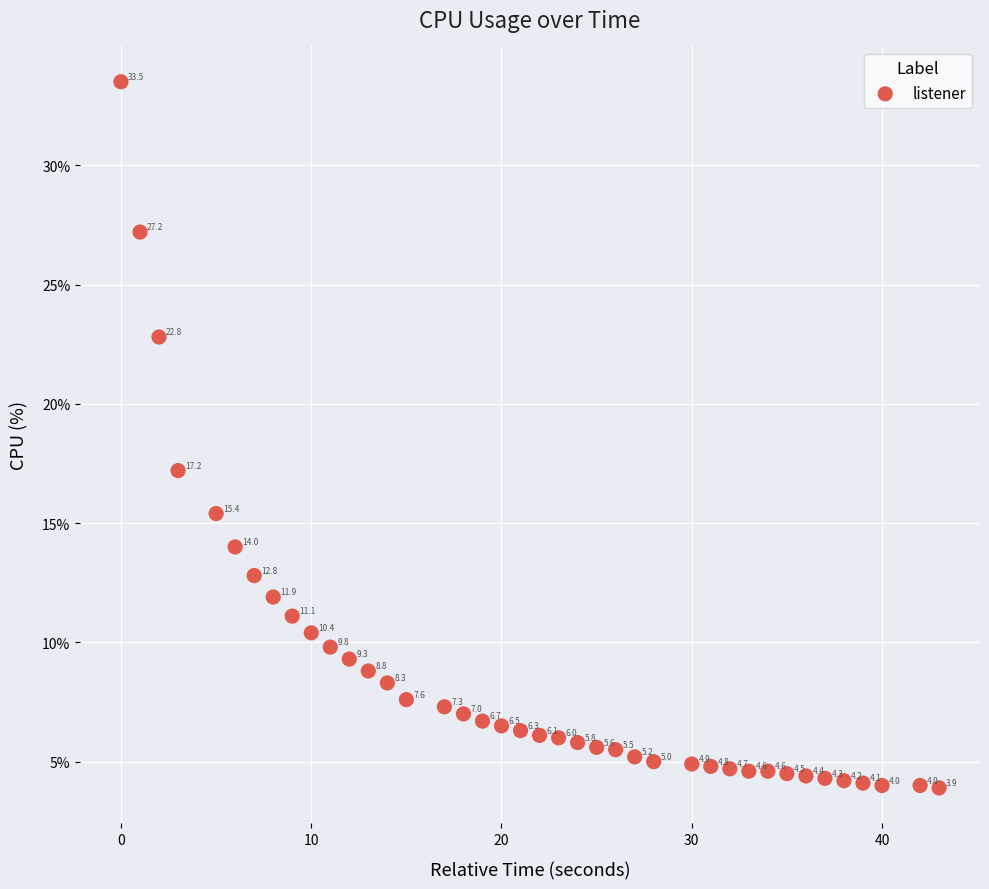

What is the range of Y values (max minus min)?

29.6